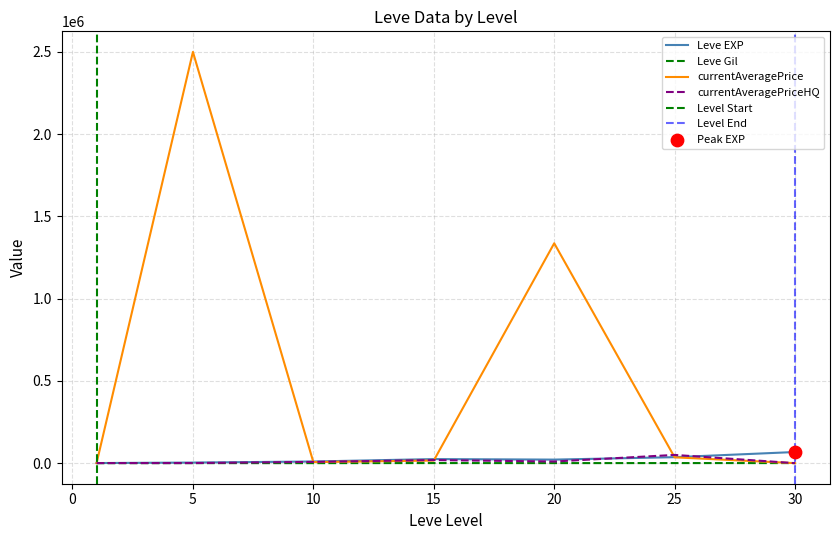

Which series reaches the maximum Y coordinate?

currentAveragePrice